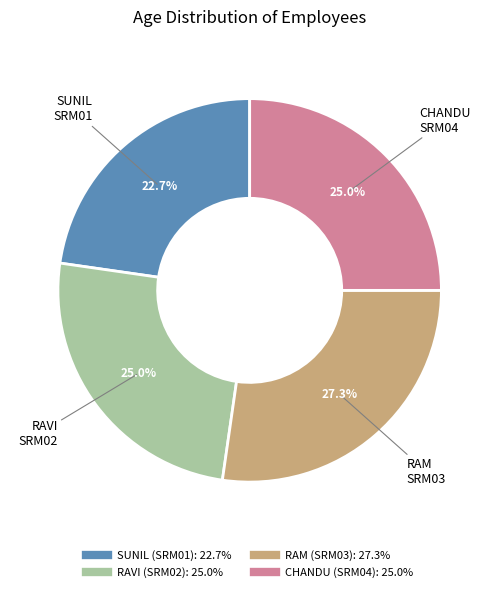

Does any single category account for the majority?

No